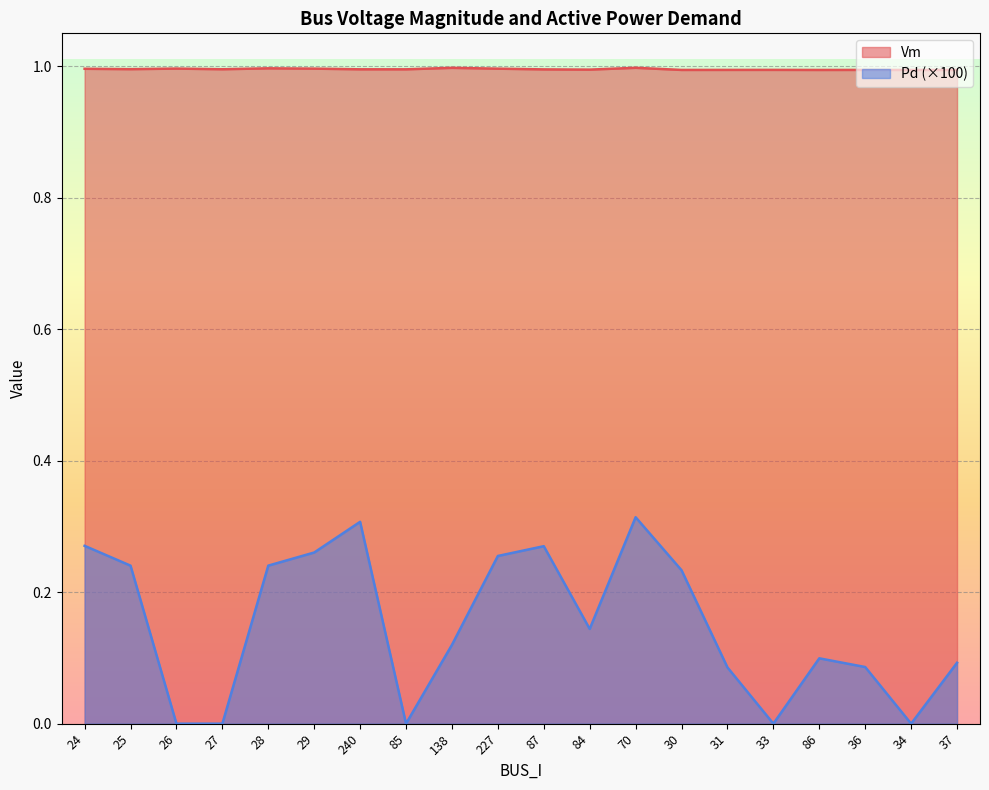

The value of Pd at 86 is 0.1. True or false?

True